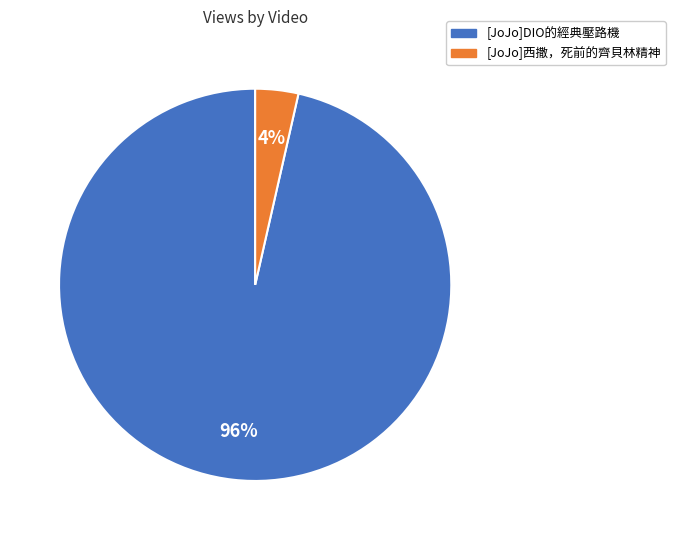

Does [JoJo]西撒，死前的齊貝林精神 represent more than half of the total?

No